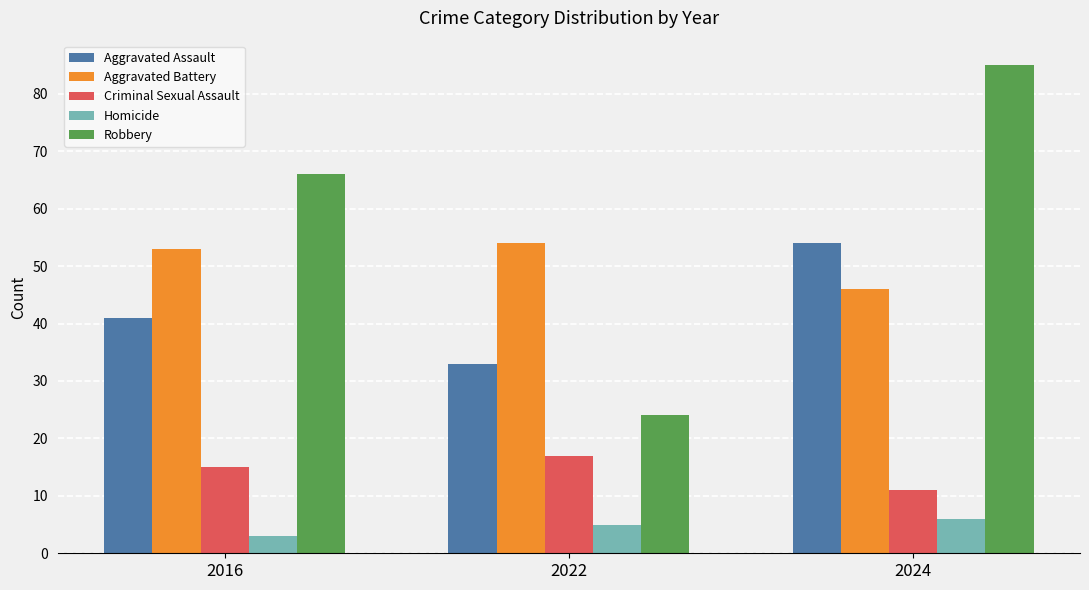

How many data points in Homicide are less than 5?

1